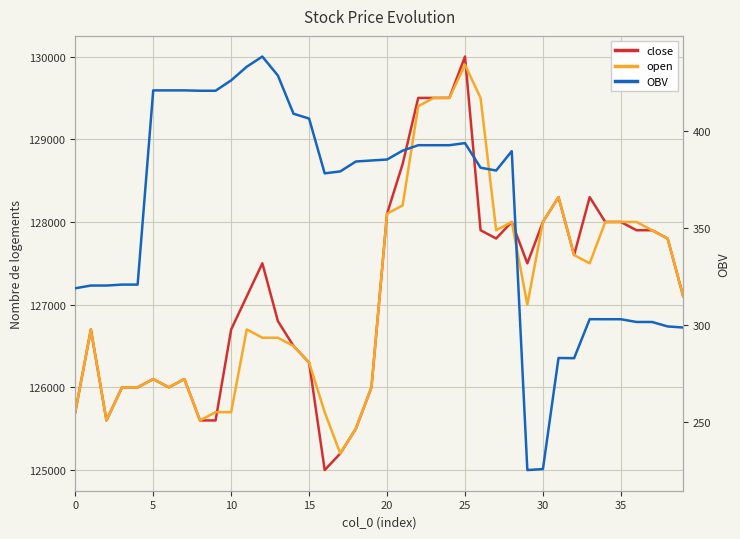

At which label does close first exceed 127500?

20